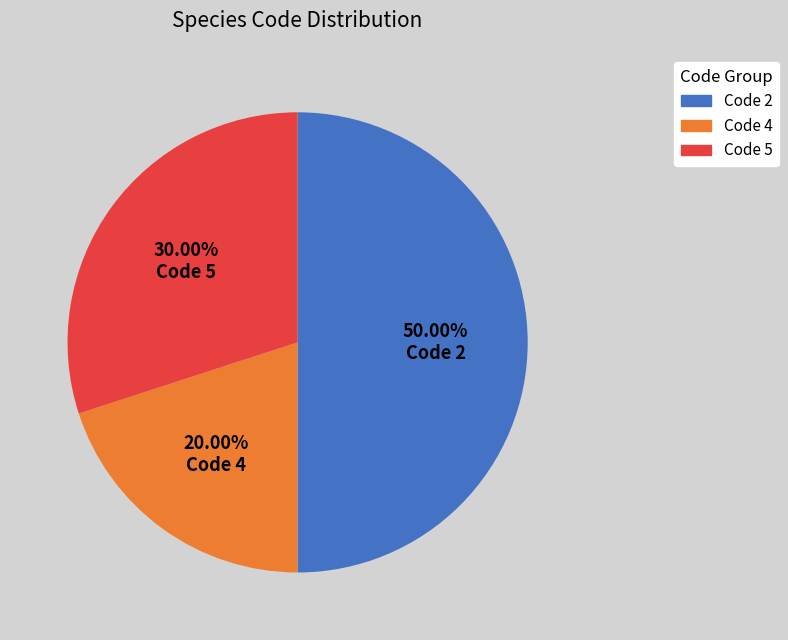

How many slices are in this pie chart?

3